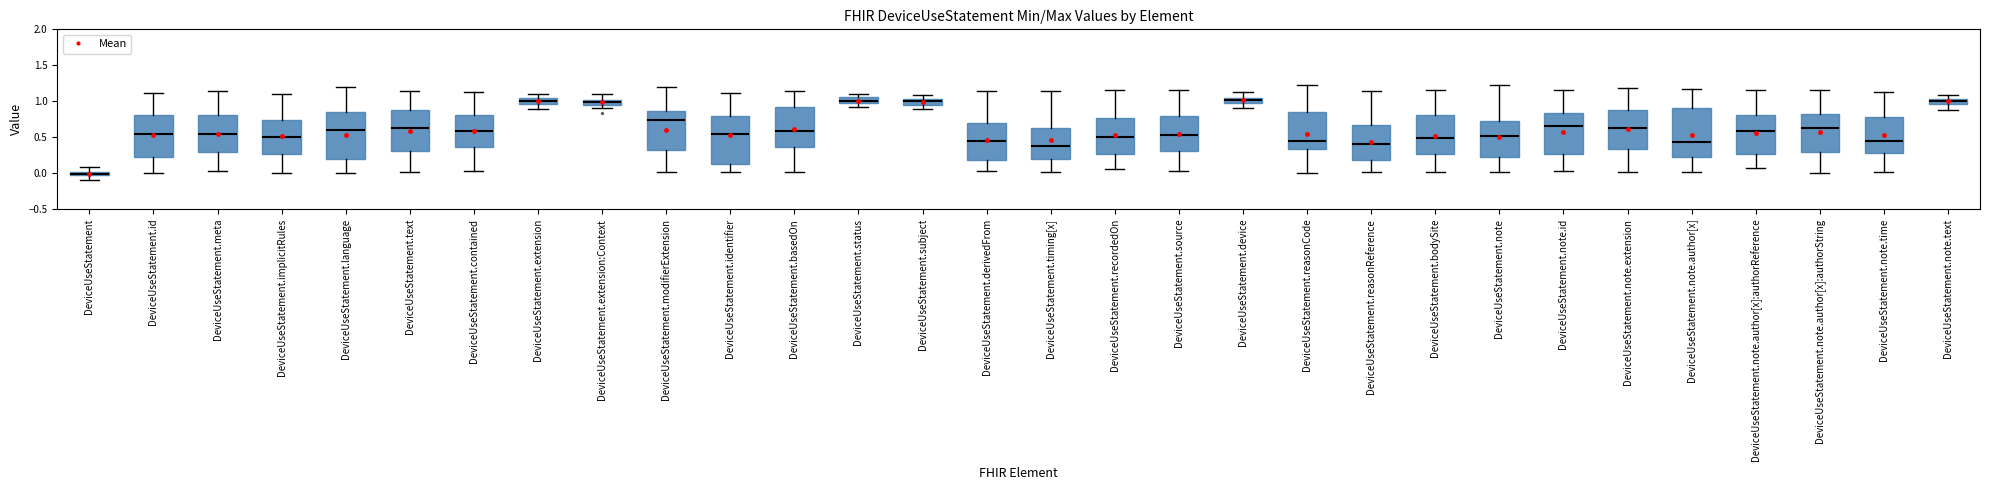

Which box's median line is the lowest?

DeviceUseStatement